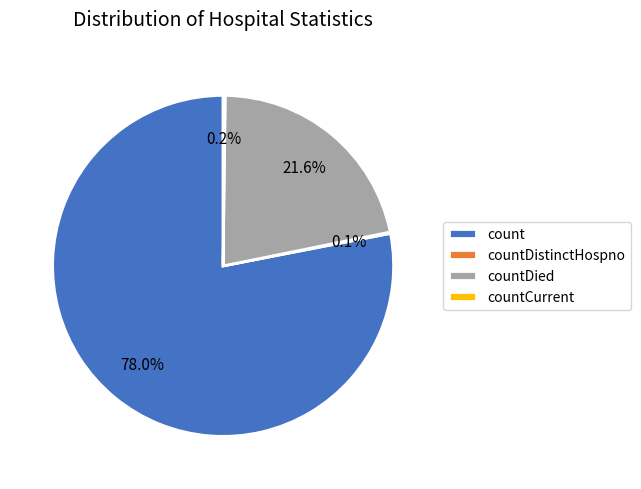

Which category accounts for the majority?

count